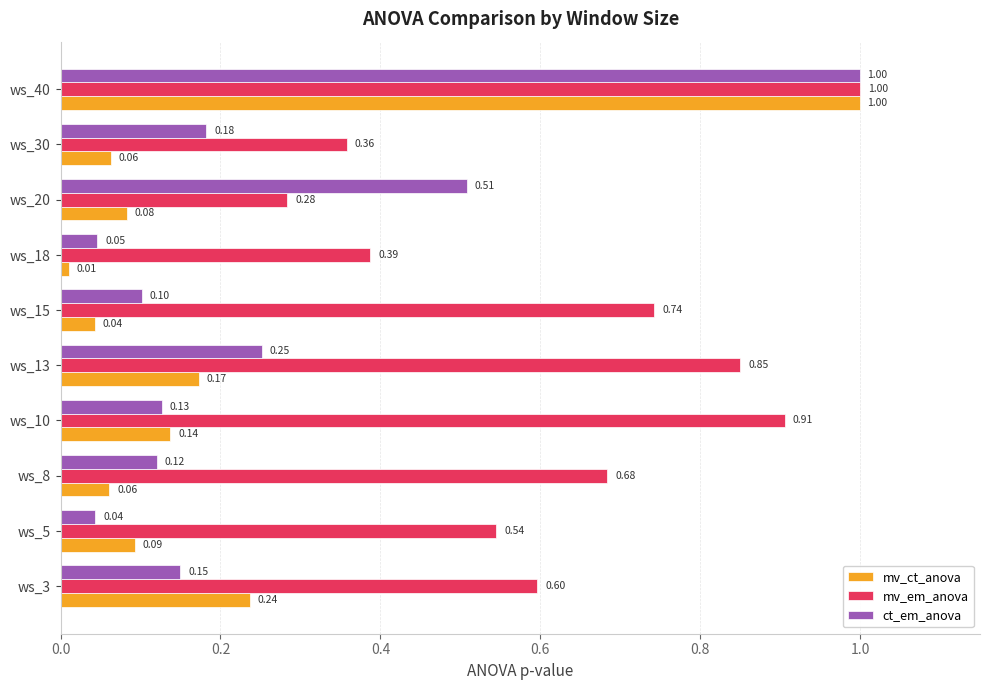

What is the difference between the maximum and minimum values in the mv_ct_anova series?

1.0